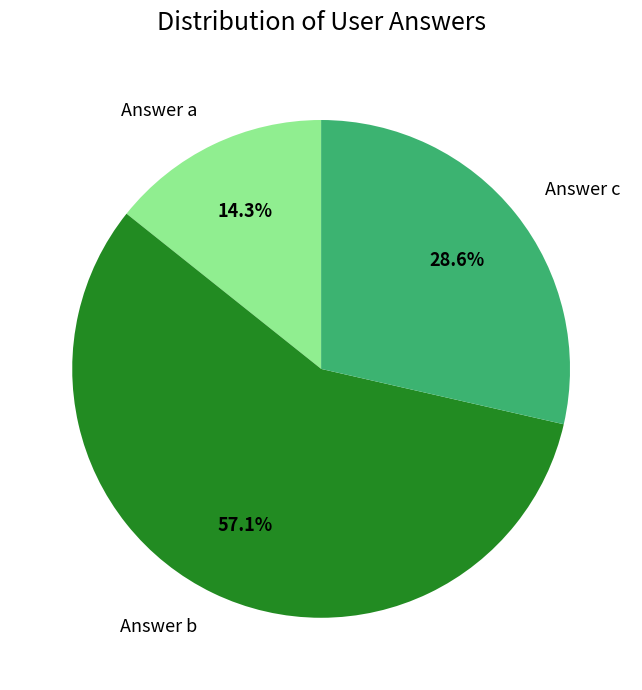

Which slice represents more than half of the pie?

Answer b